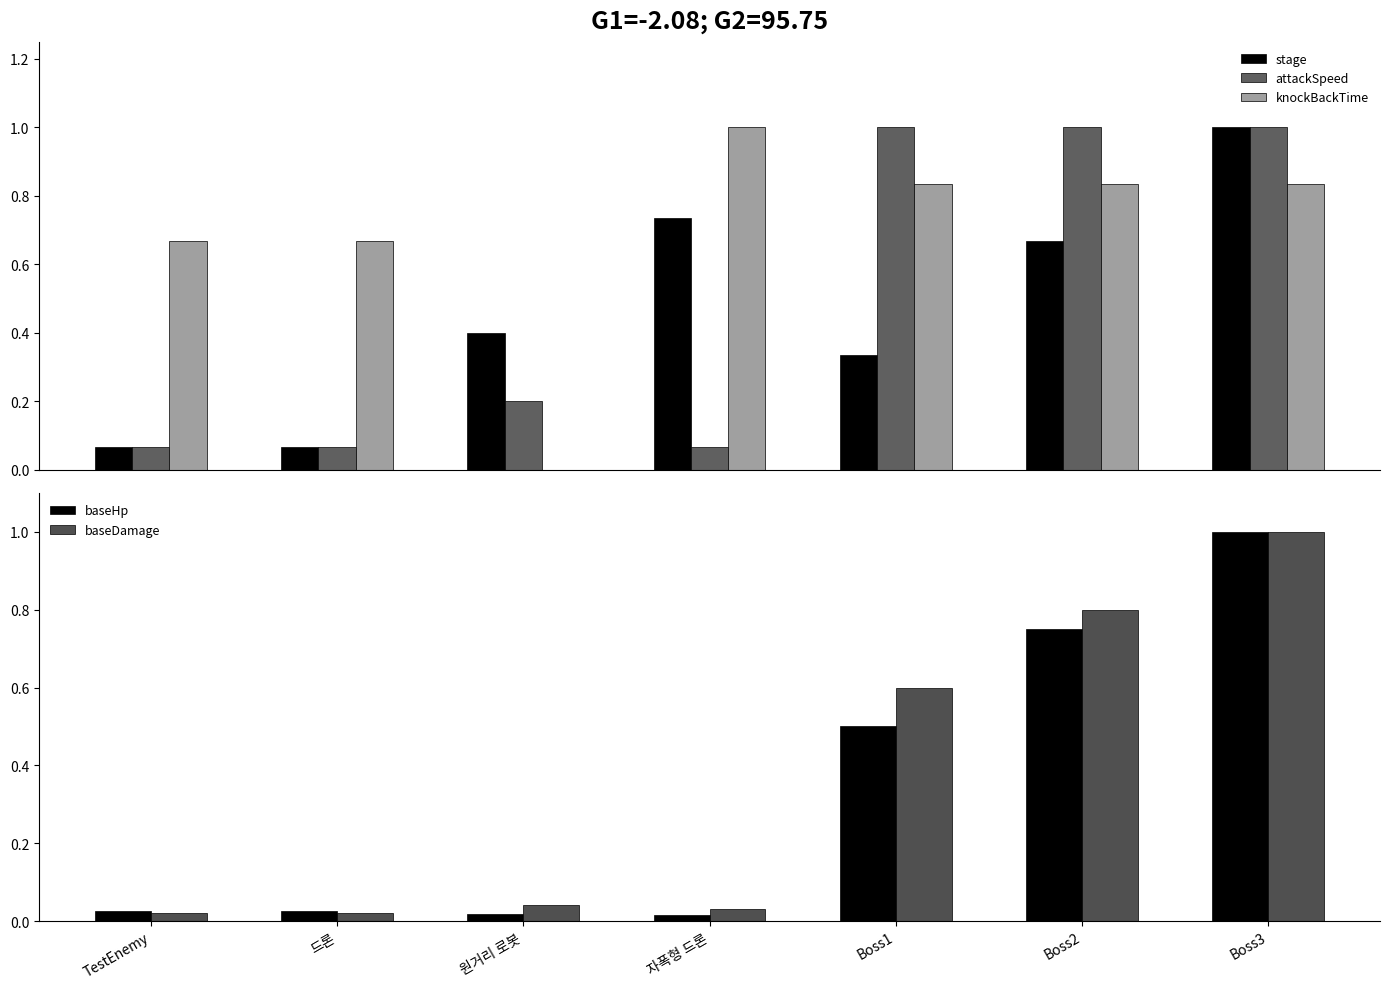

Between 원거리 로봇 and Boss1, which series saw the biggest shift?

knockBackTime